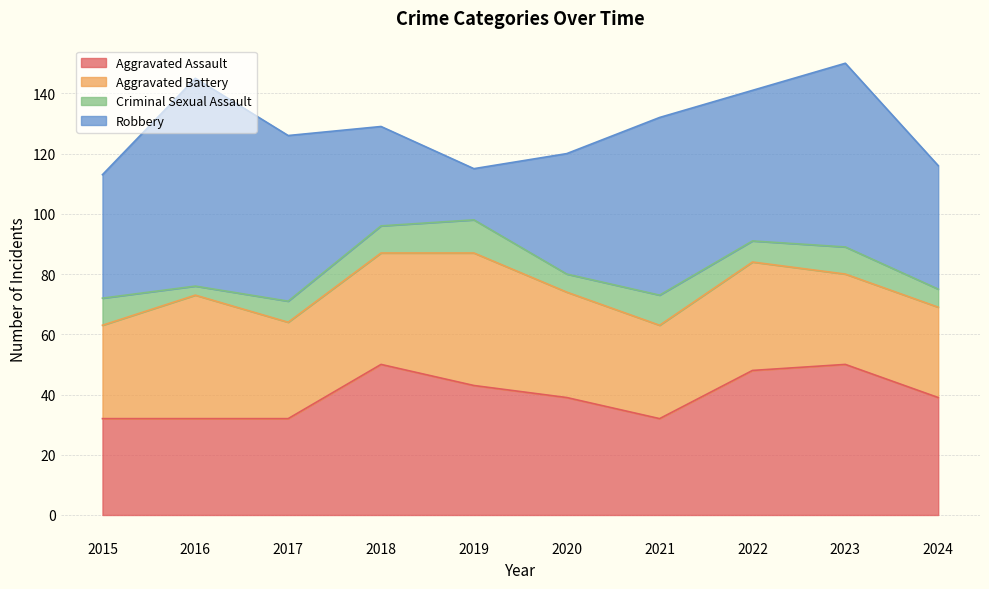

Which series ends up on top after the final intersection of Aggravated Assault and Robbery?

Robbery